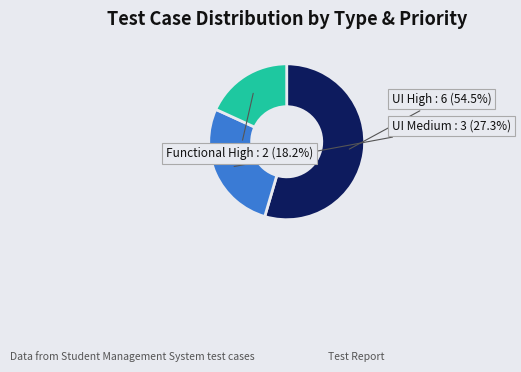

Combined, what portion of the pie is UI Medium and UI High?

81.8%